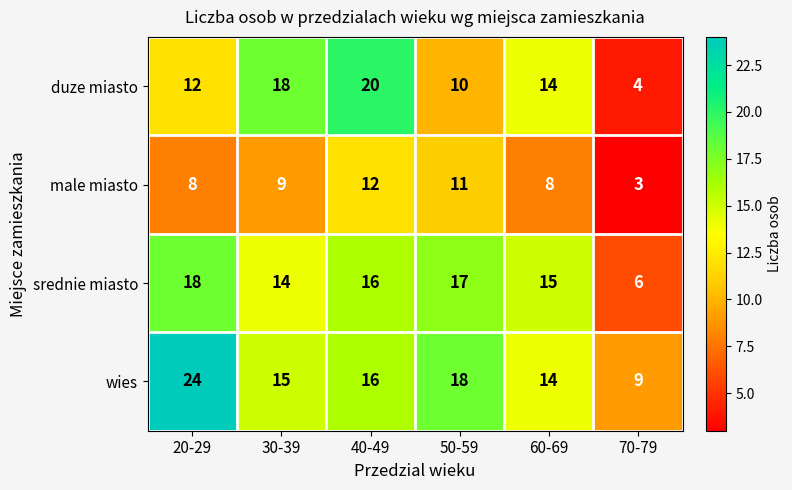

What is the greatest value displayed?

24